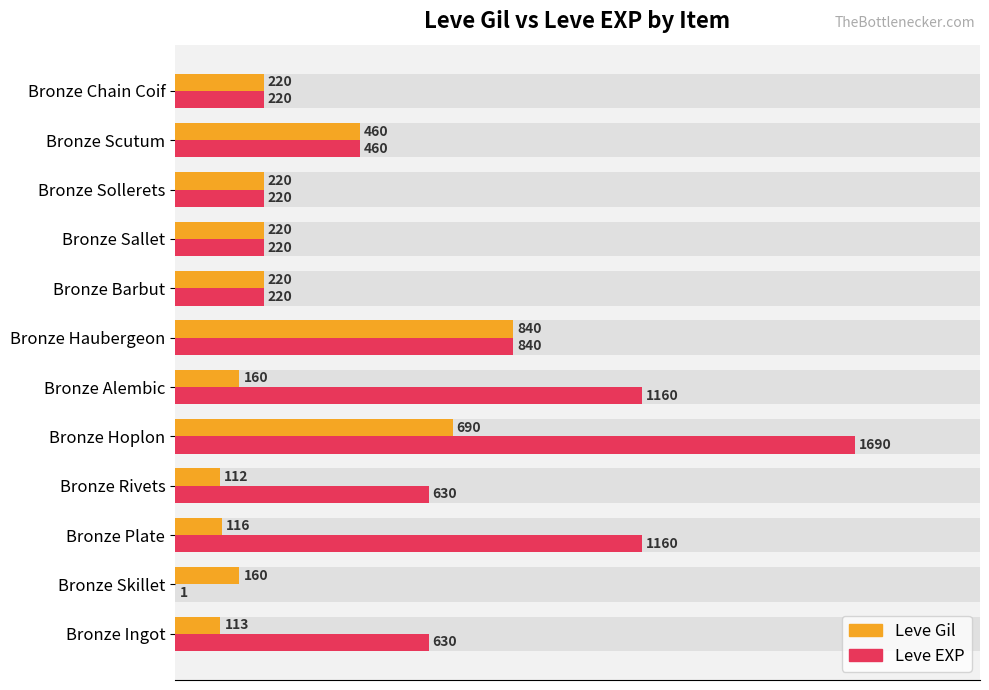

Rank the series by their maximum value, from highest to lowest.

Leve EXP, Leve Gil